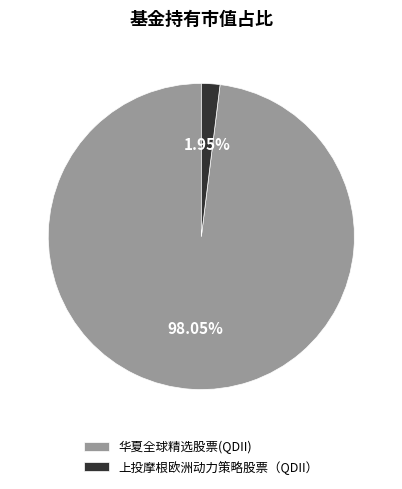

What percentage do 上投摩根欧洲动力策略股票（QDII） and 华夏全球精选股票(QDII) together represent?

100.0%